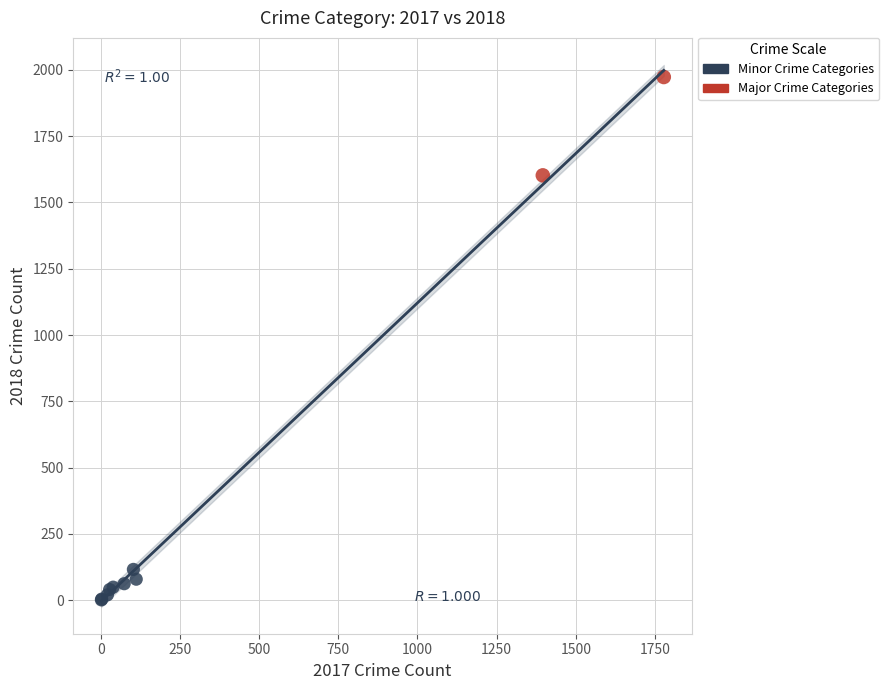

What are all the series names shown in the legend?

Minor Crime Categories, Major Crime Categories